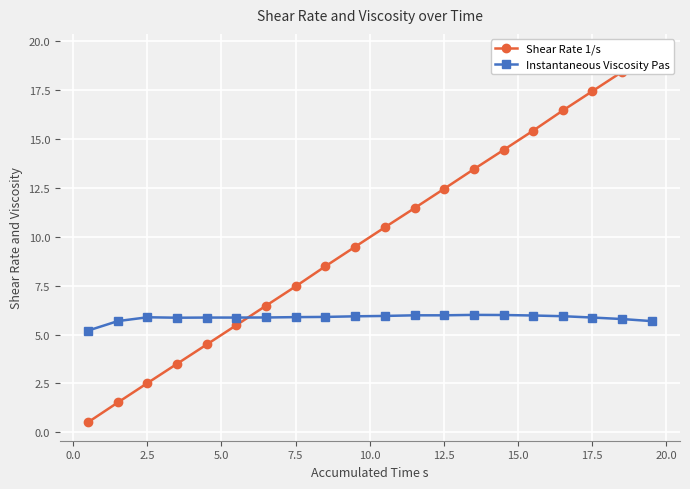

Rank the series by their maximum value, from lowest to highest.

Instantaneous Viscosity Pas, Shear Rate 1/s